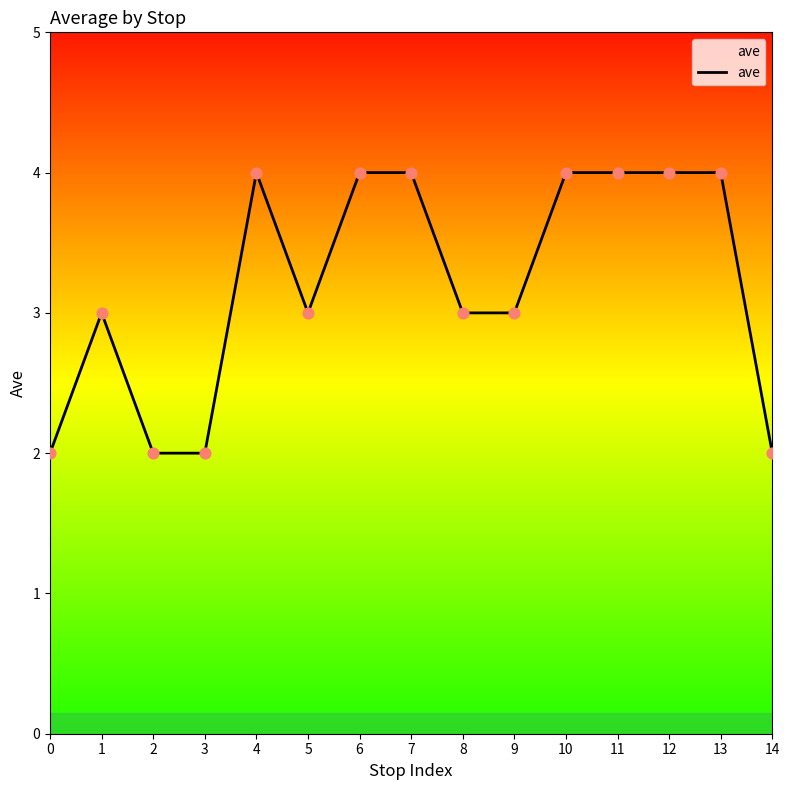

Between 1 and 11, which is larger?

11